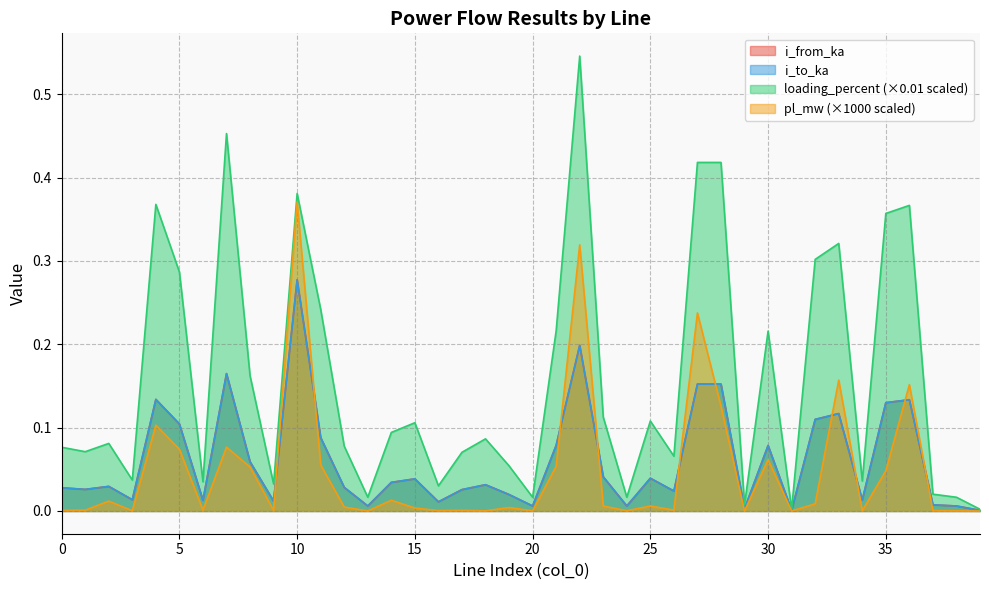

True or false: loading_percent and pl_mw intersect in this chart.

False